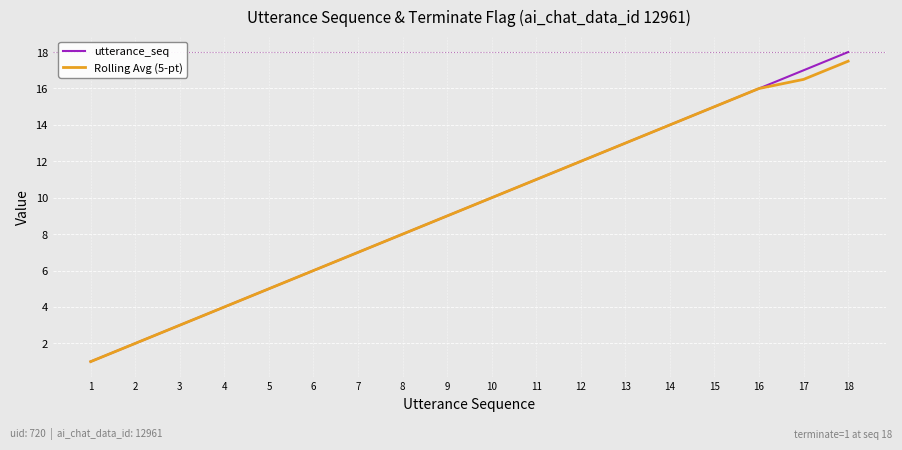

Which series has the widest spread of values?

utterance_seq